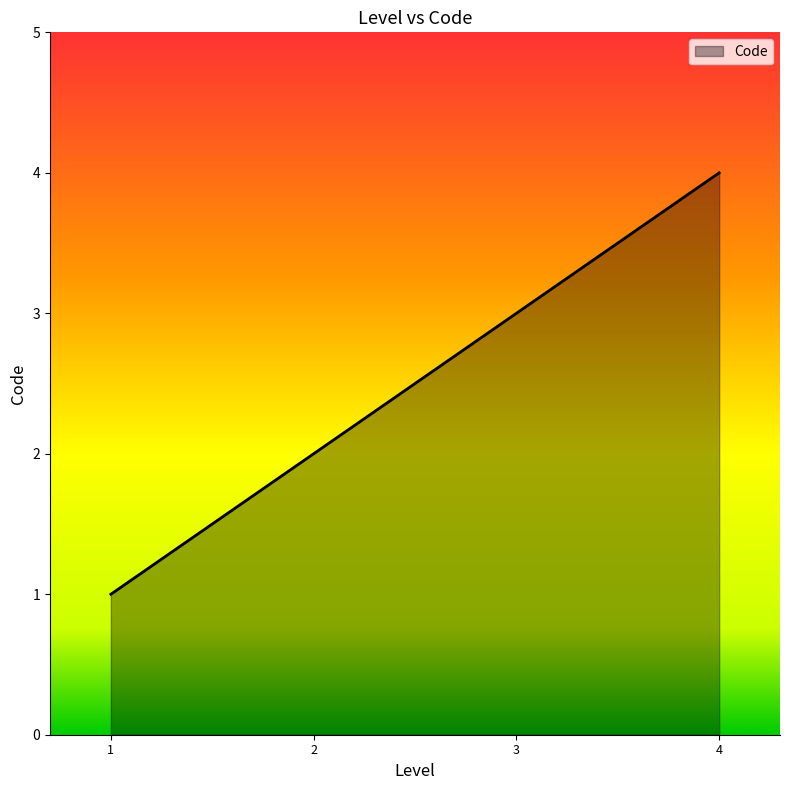

The chart shows a value of 2 at 2. True or false?

True